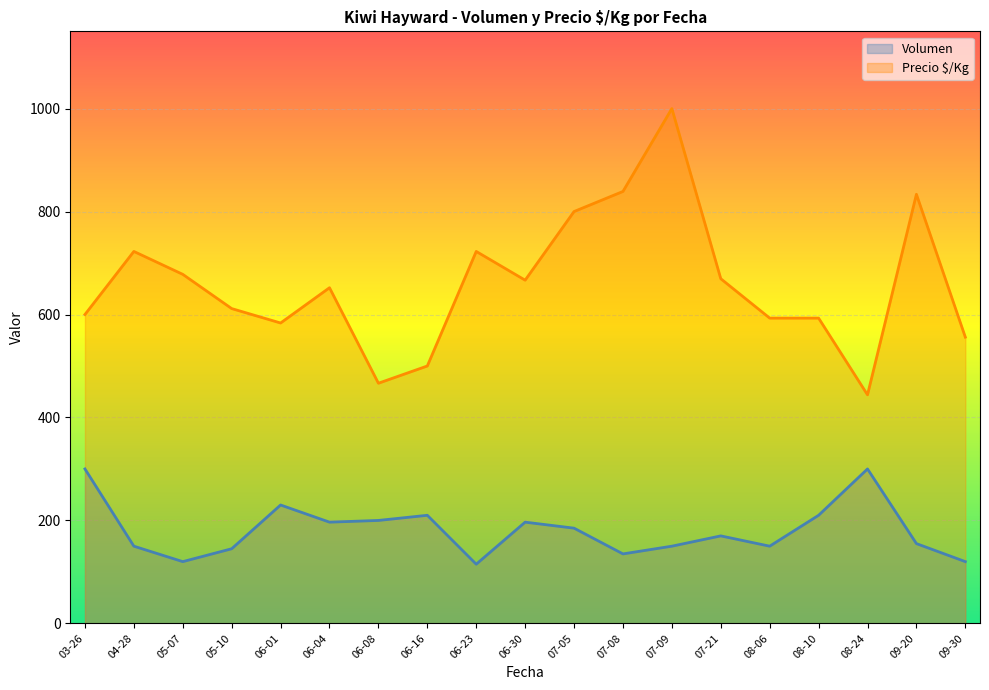

What are all the series names shown in the legend?

Volumen, Precio $/Kg